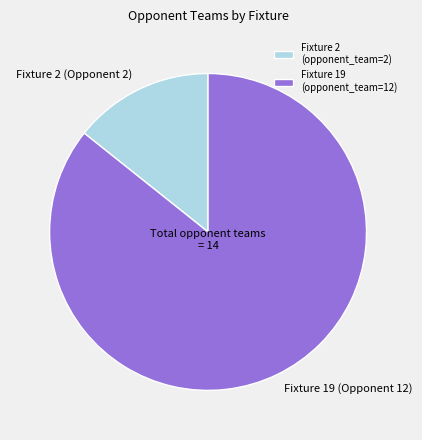

Rank the categories by value from highest to lowest.

Fixture 19 (Opponent 12), Fixture 2 (Opponent 2)